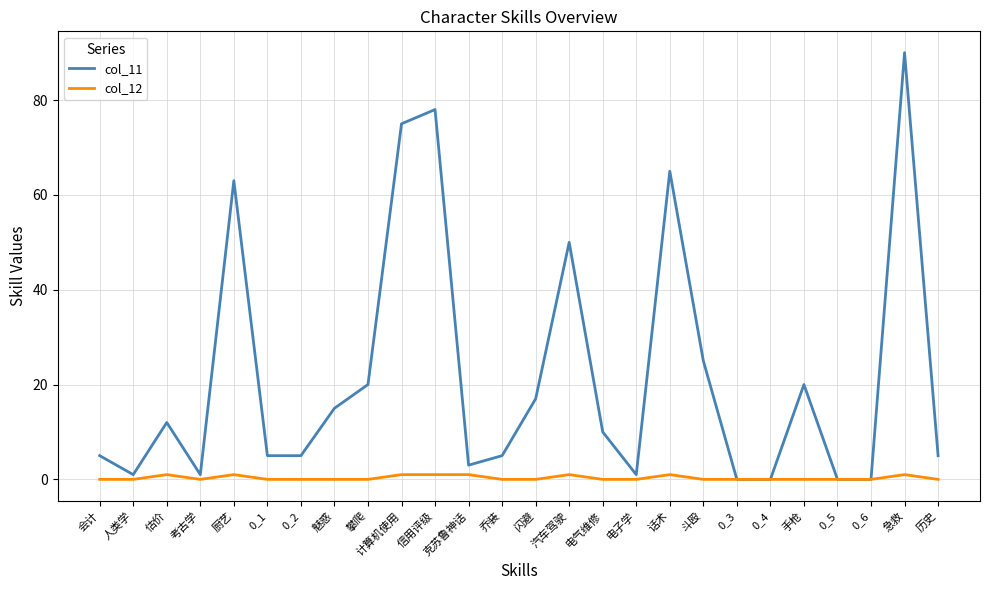

Does the chart display data point markers on the line(s)?

No